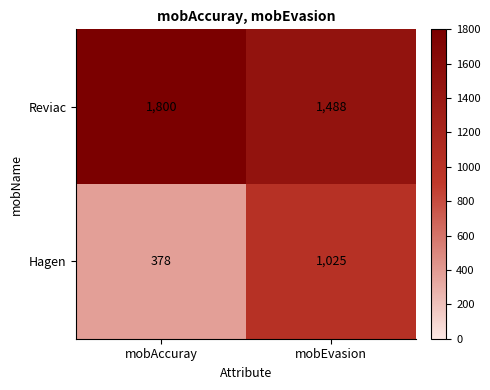

True or false: Hagen has a value of 378 at mobAccuray.

True